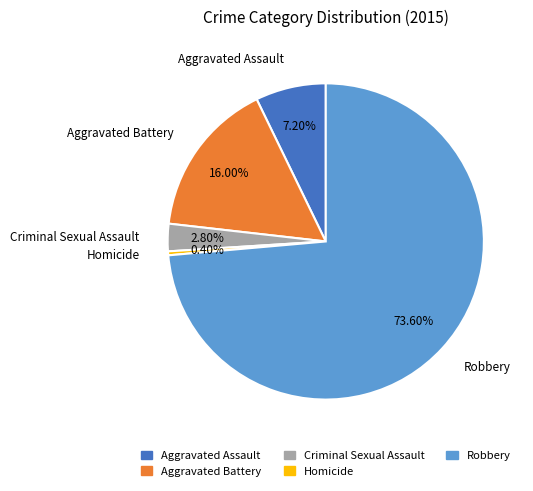

Does Homicide account for over 50% of the chart?

No